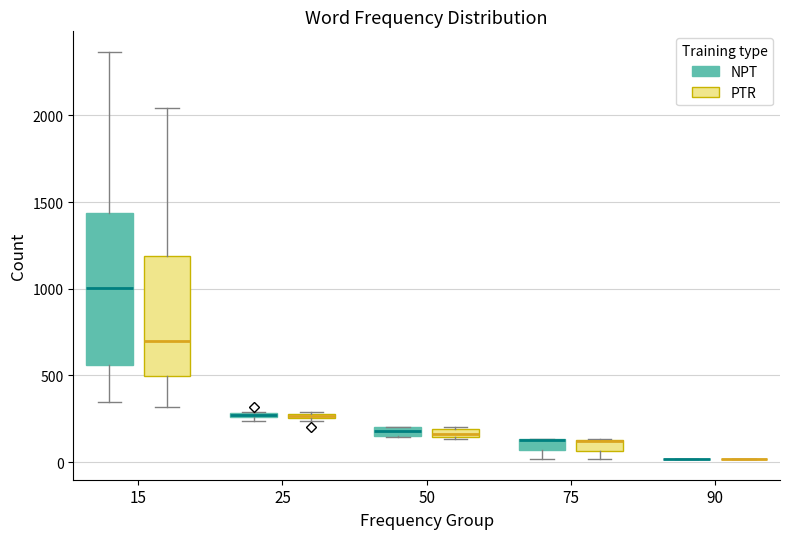

Comparing the boxes themselves (not the whiskers), which one is the tallest?

15 (NPT)